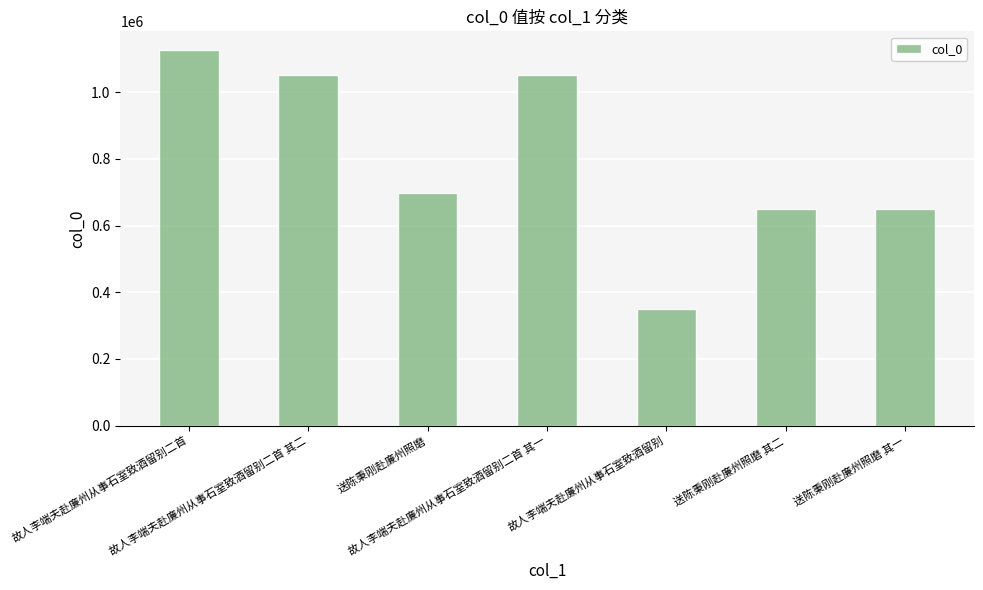

What is the sum of all values?

5573818